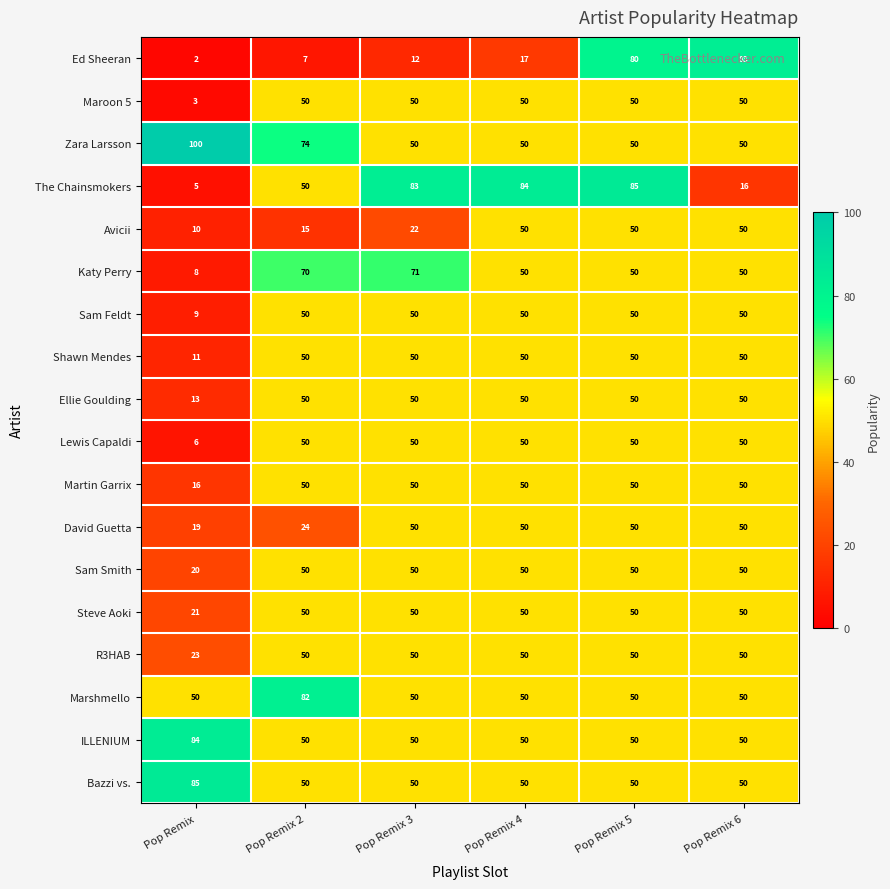

What is the average value of the Marshmello series?

55